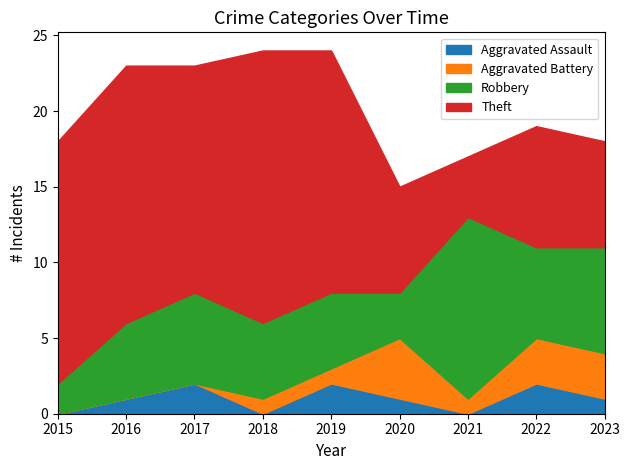

How many lines are shown in the chart?

4